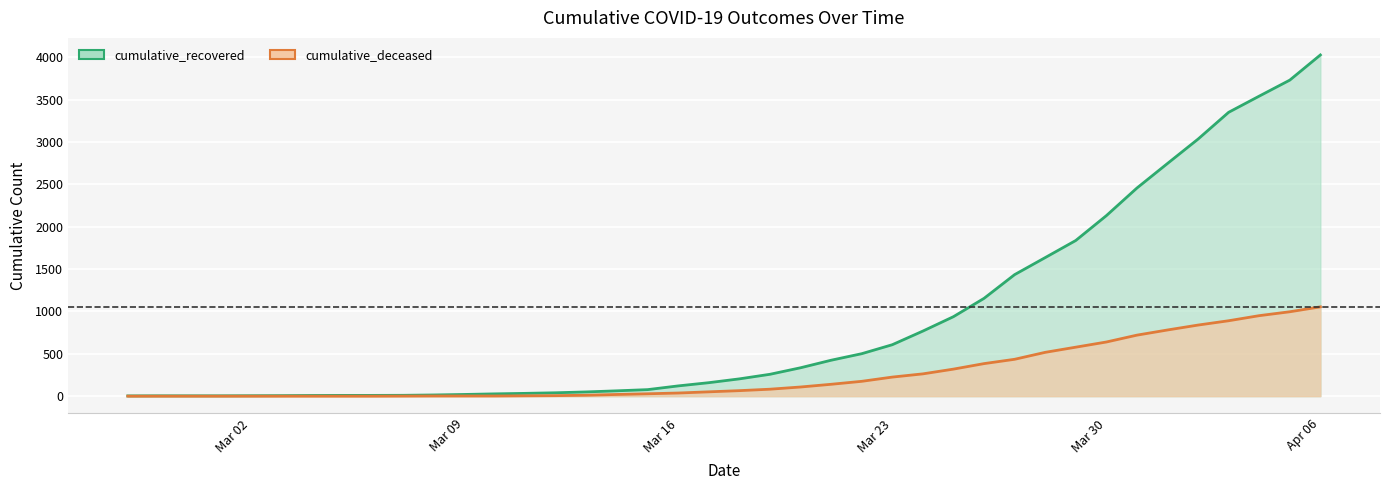

True or false: cumulative_deceased and cumulative_recovered cross at least once.

False